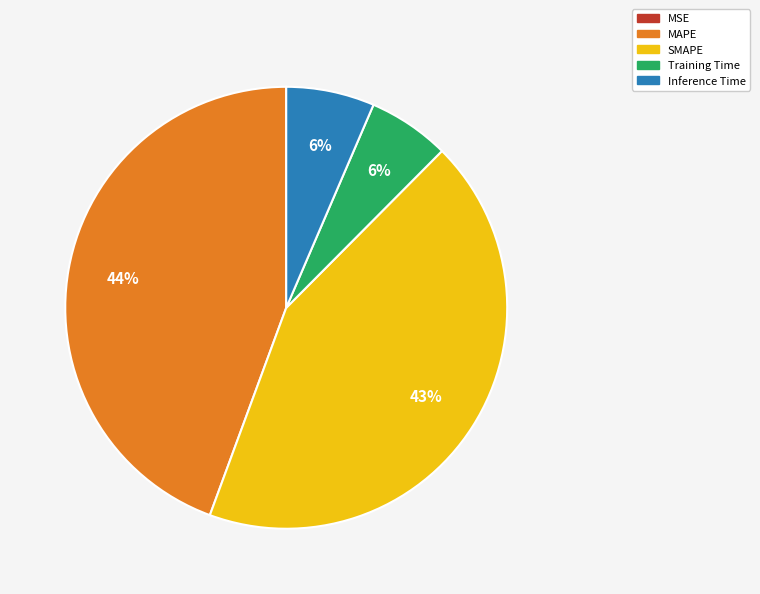

What percentage is the MAPE slice, to the nearest percent?

44%